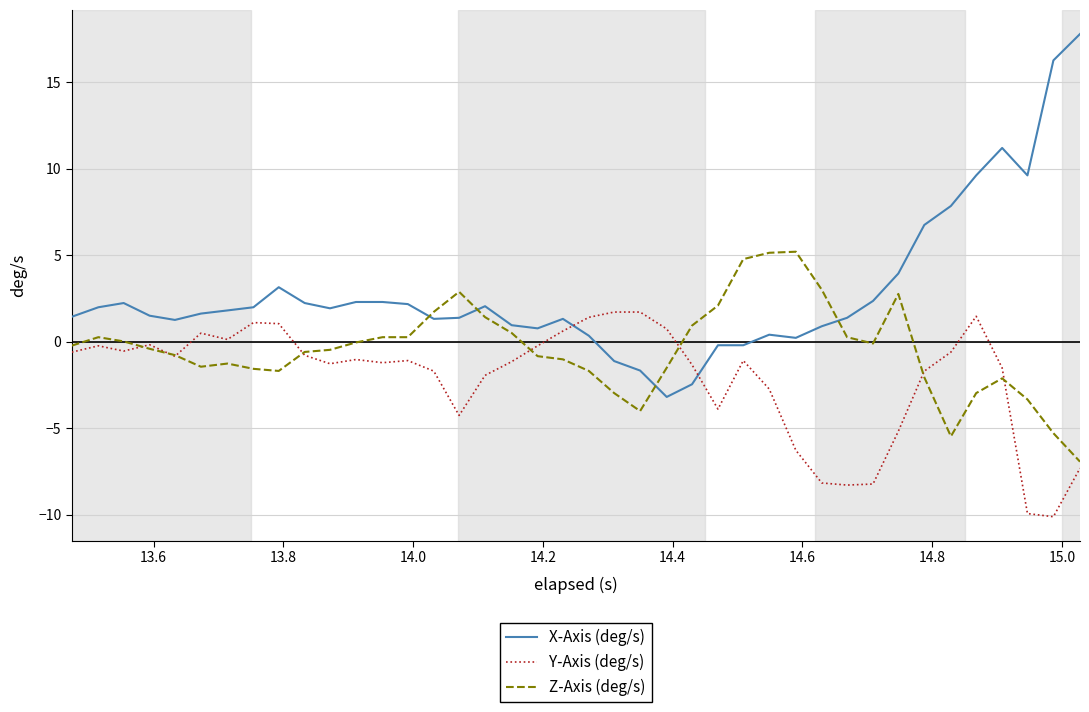

List the series in order of their overall mean, highest first.

X-Axis (deg/s), Z-Axis (deg/s), Y-Axis (deg/s)